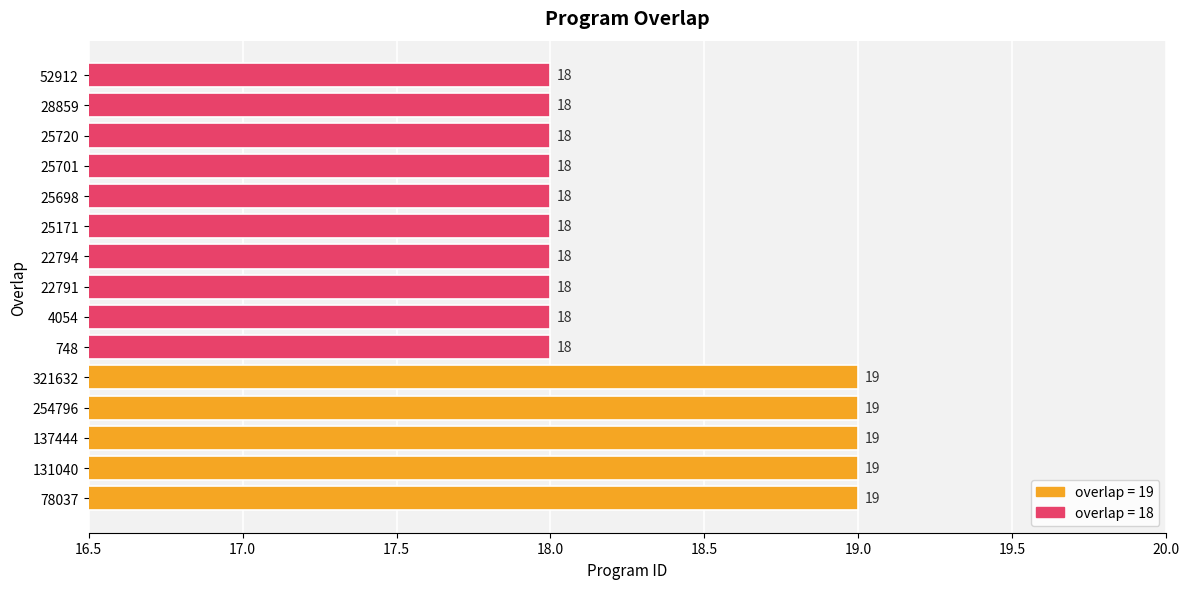

How many categories are shown in the chart?

15